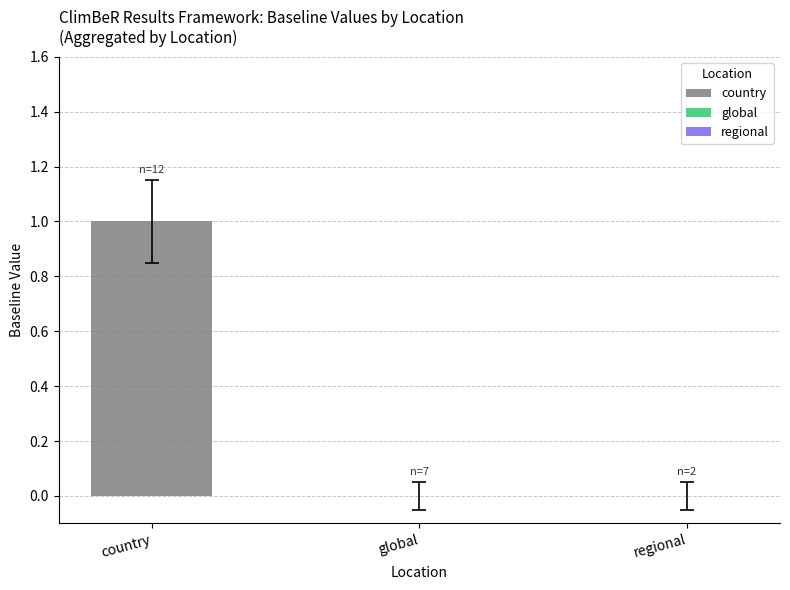

Between country and country, which is larger?

country